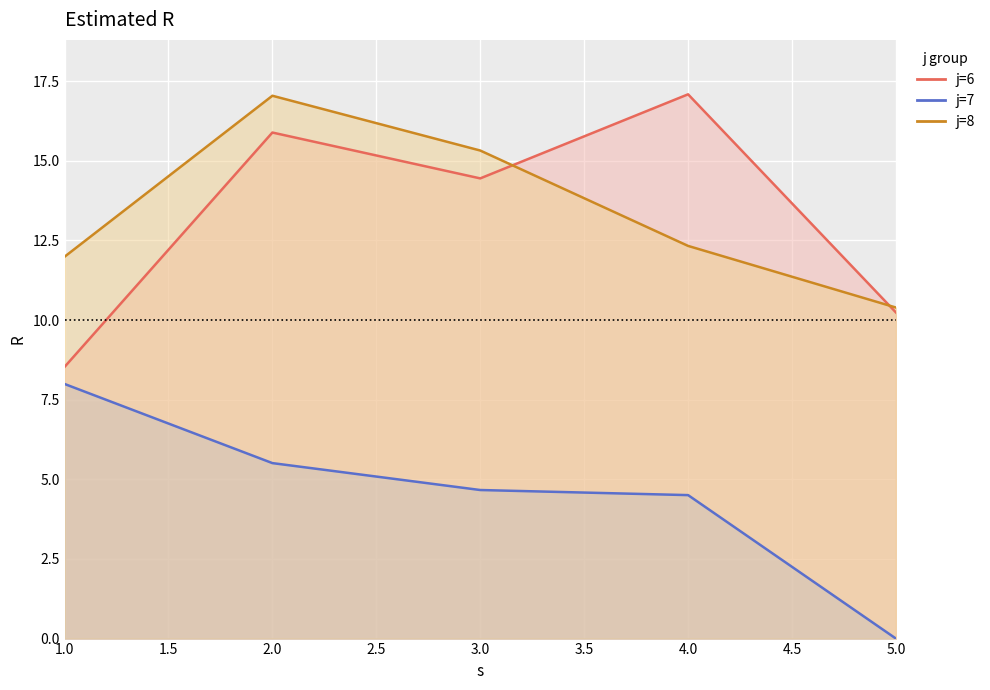

List the labels in order of j6 value, largest first.

4, 2, 3, 5, 1